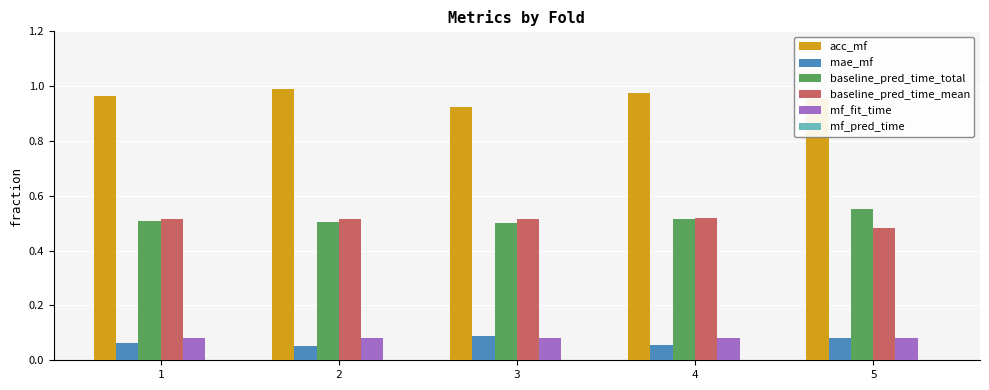

Is the value of baseline_pred_time_total at 2 greater than the value of acc_mf at 2?

No